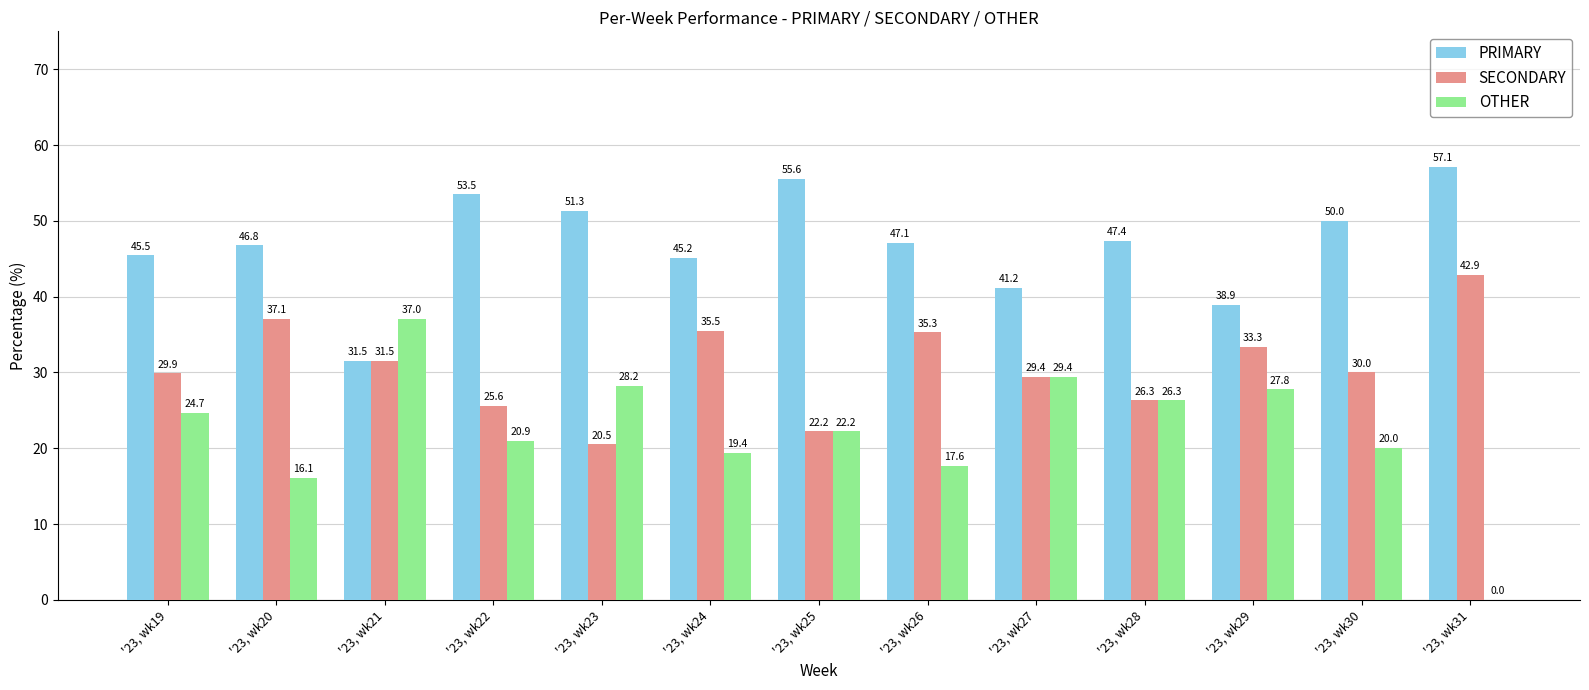

What is the spread (max minus min) of values at '23, wk31?

57.1